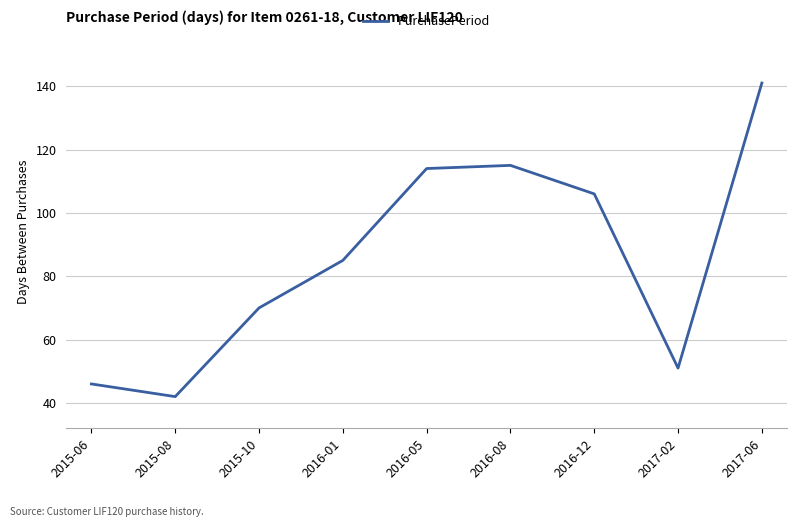

Which label corresponds to the largest value in the chart?

2017-06